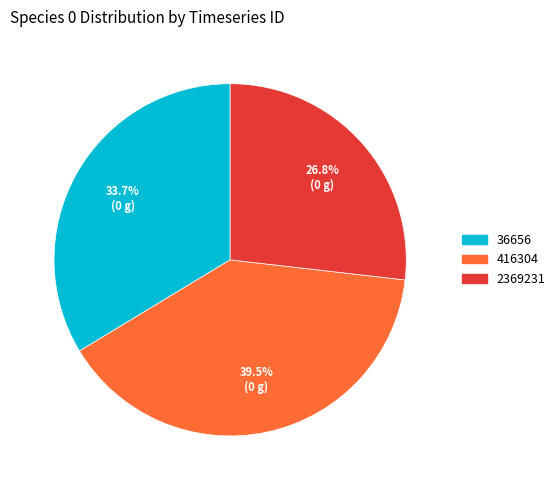

Does any single category account for the majority?

No